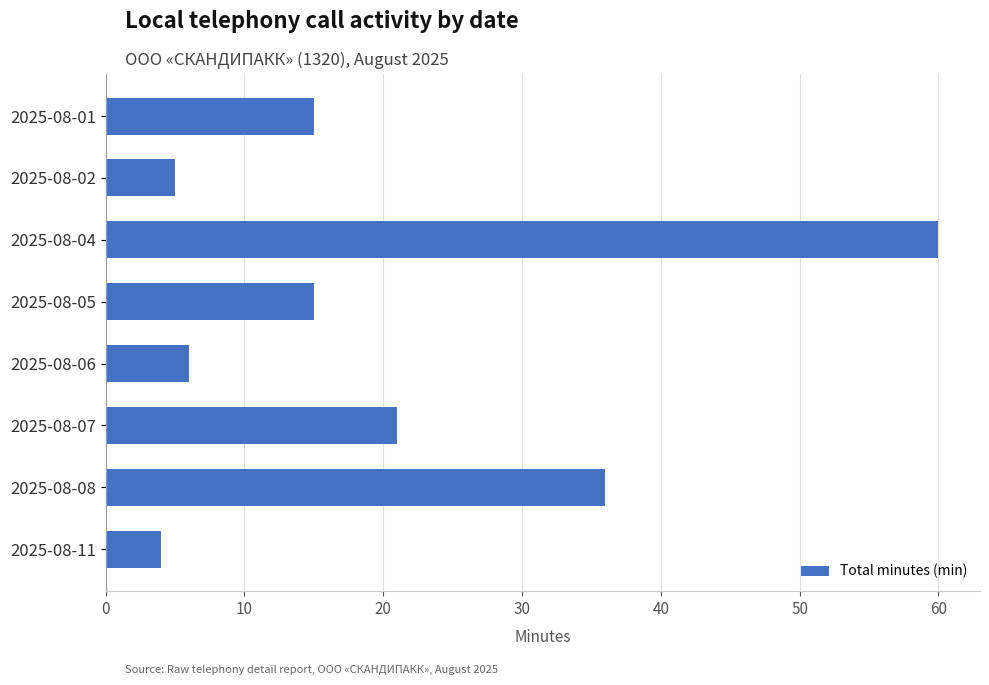

The chart shows a value of 84 at 2025-08-04. True or false?

False